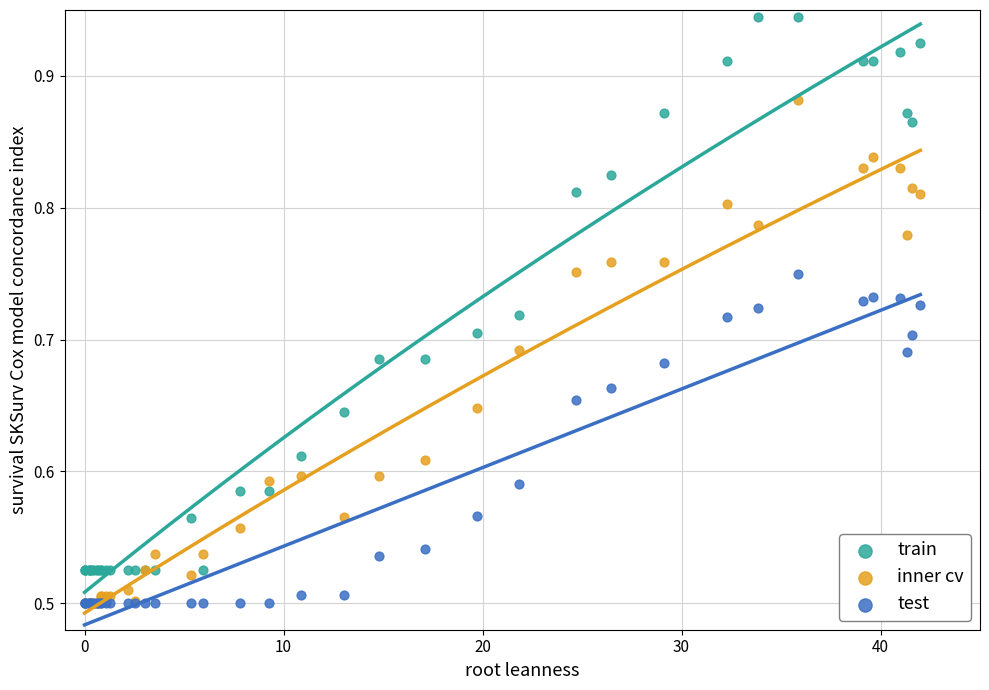

Which series has the widest spread of Y values?

train